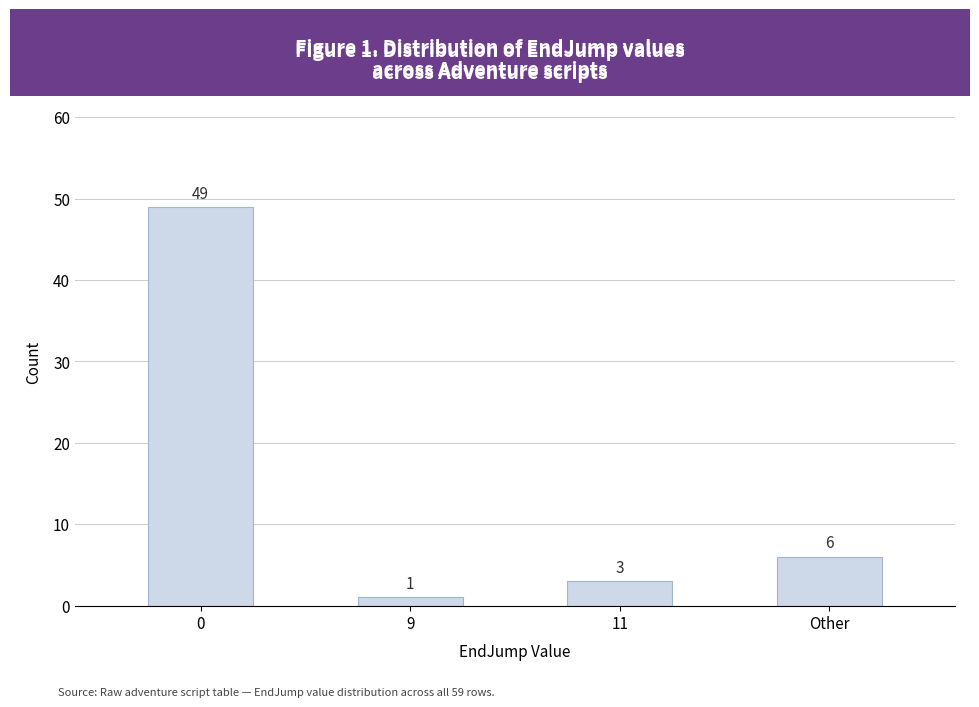

What is the label of the 3rd bar from the left?

11